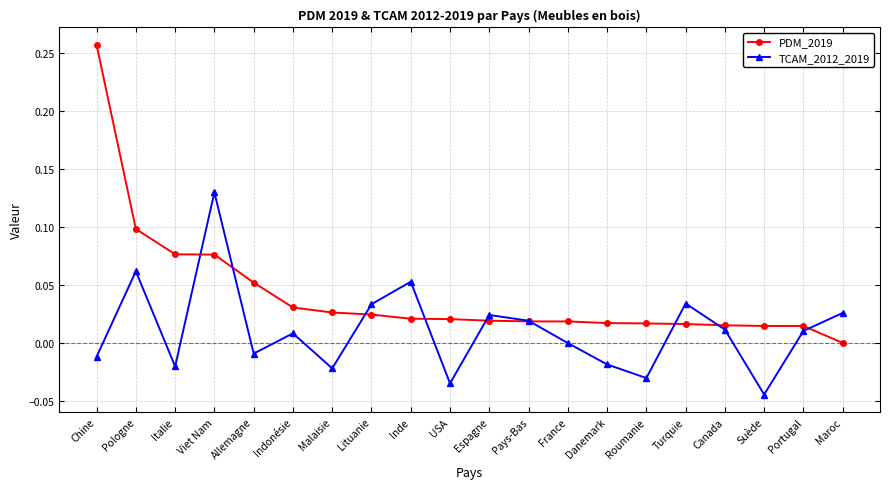

At how many categories does at least one series exceed 0?

20